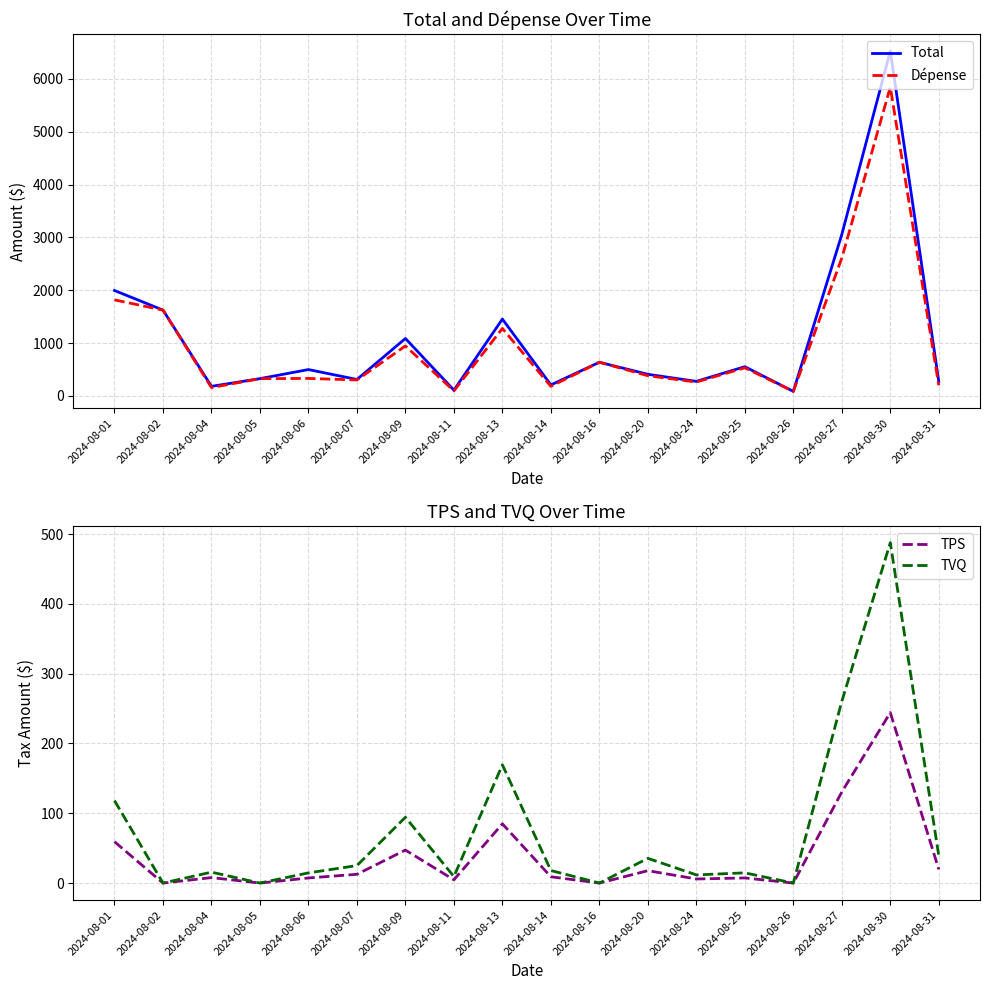

True or false: TVQ and TPS intersect in this chart.

False